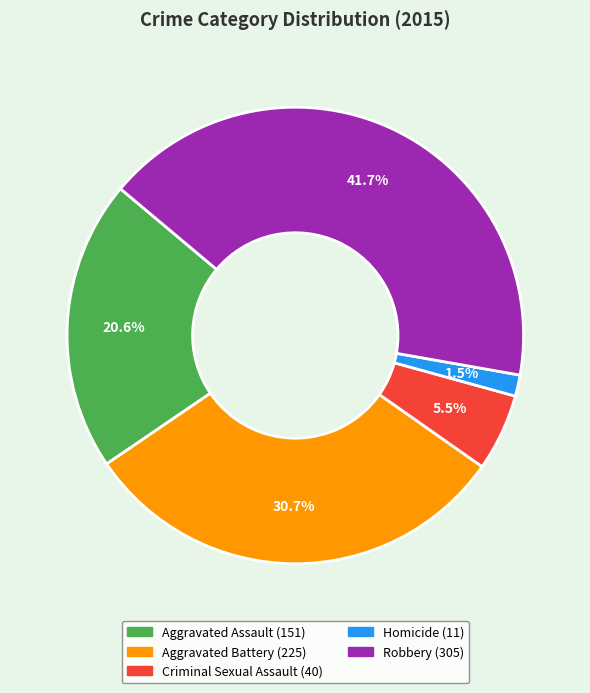

Count the number of slices in the pie.

5